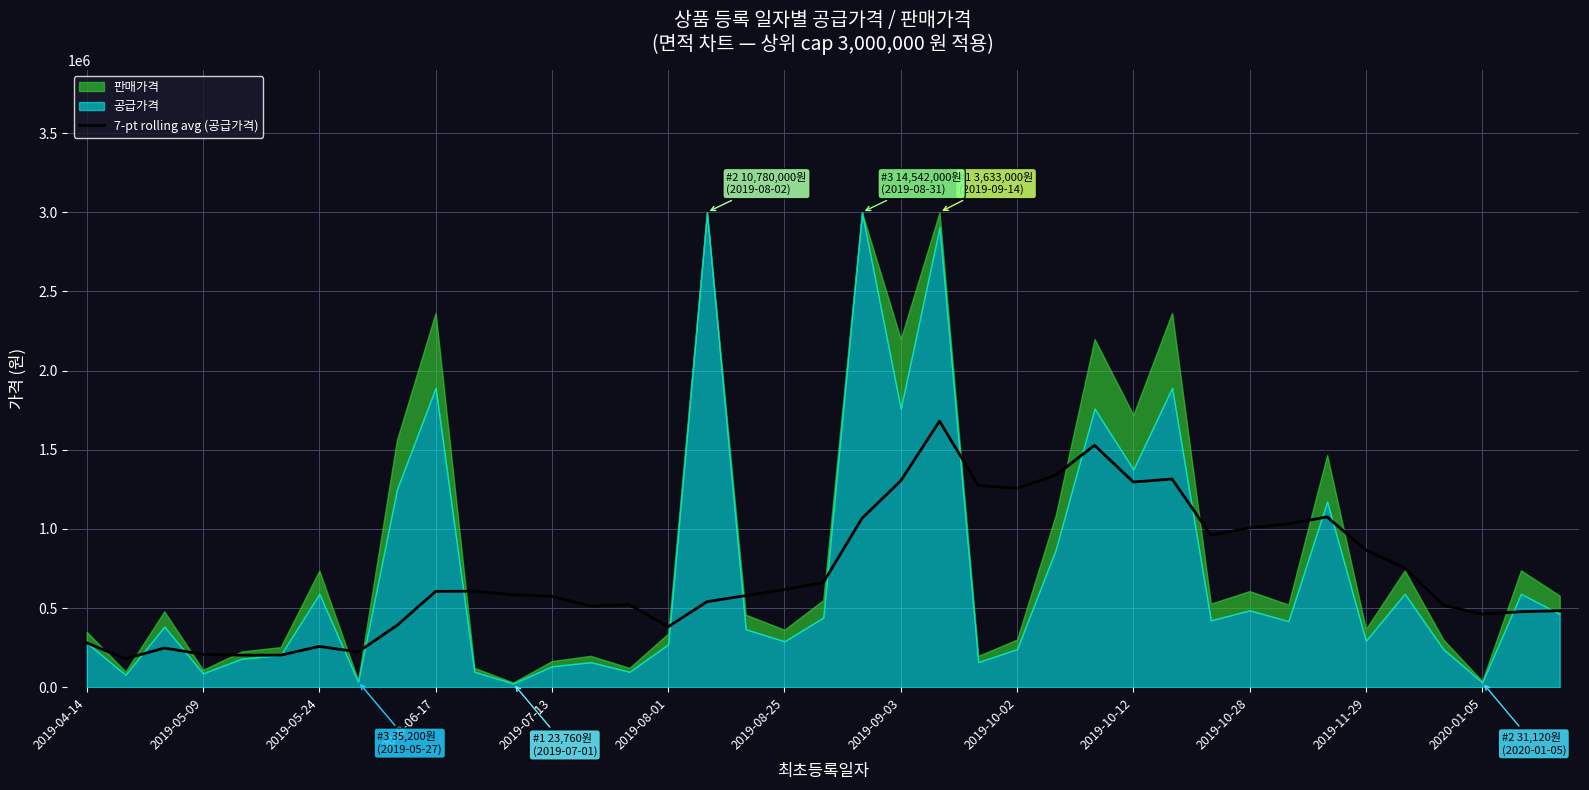

What is the maximum value for 7-pt rolling avg (공급가격)?

1680457.1